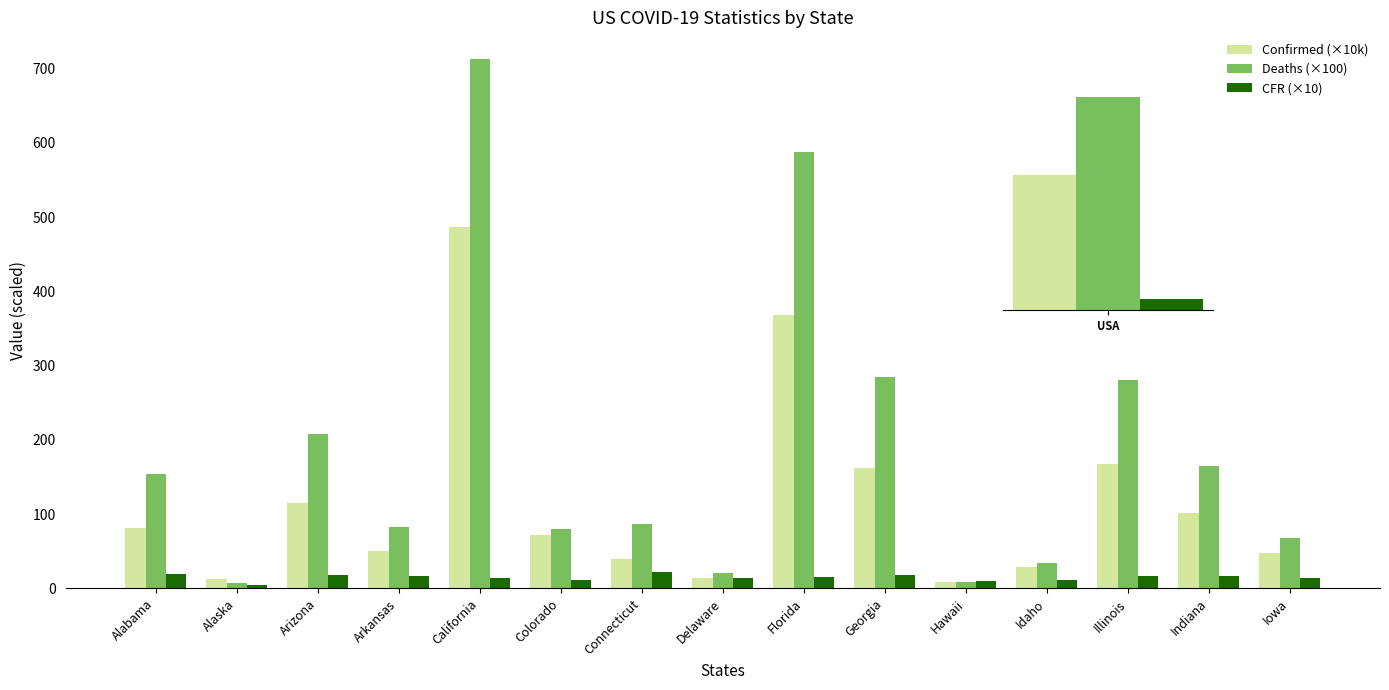

Between Florida and Indiana, which series saw the biggest shift?

Deaths (×100)